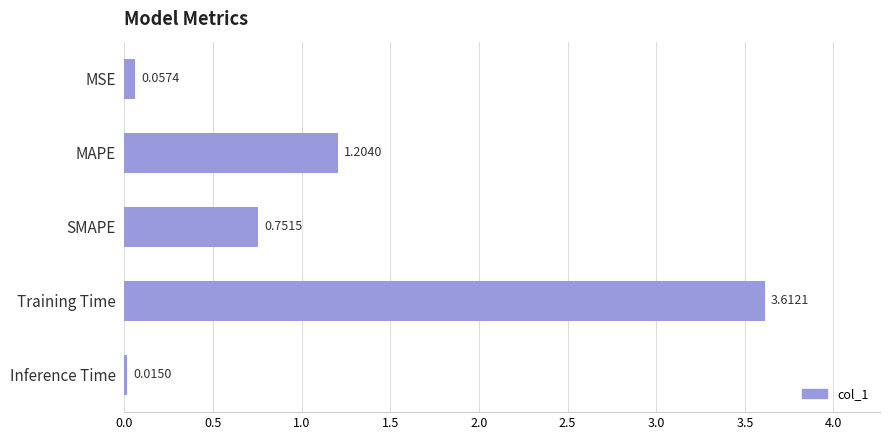

What is the sum of the values at MSE and Training Time?

3.7